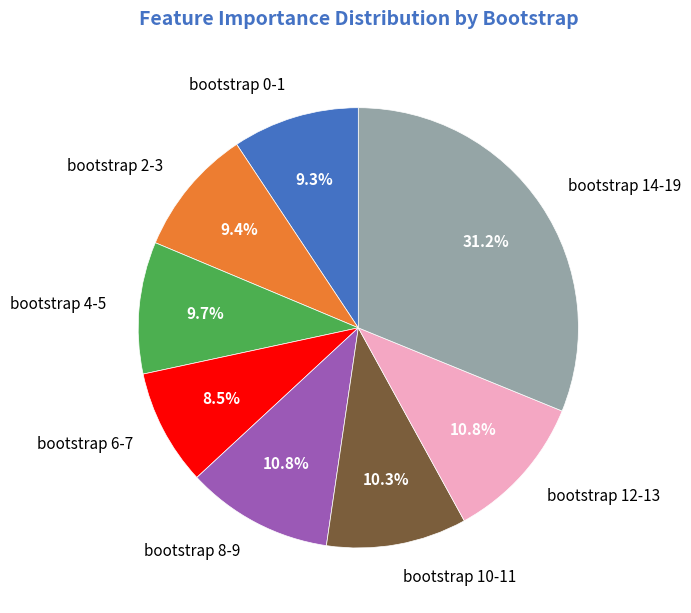

Approximately how many times larger is the value at bootstrap 2-3 compared to bootstrap 0-1?

1.0